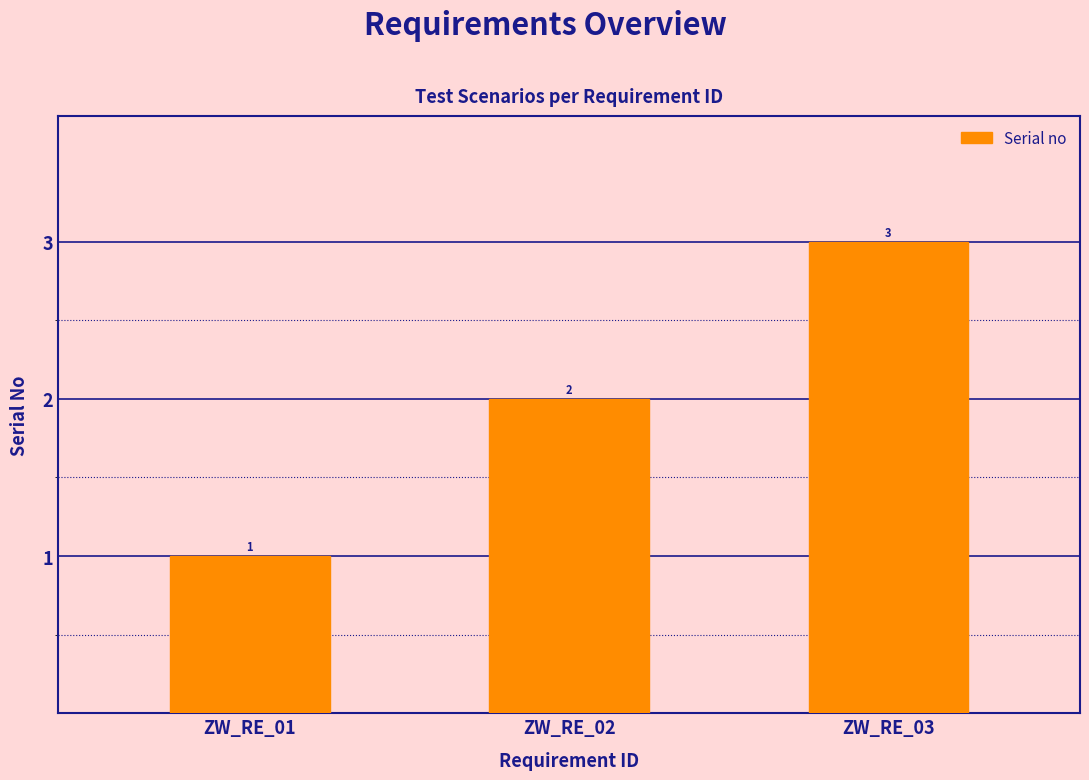

What is the smallest value displayed?

1